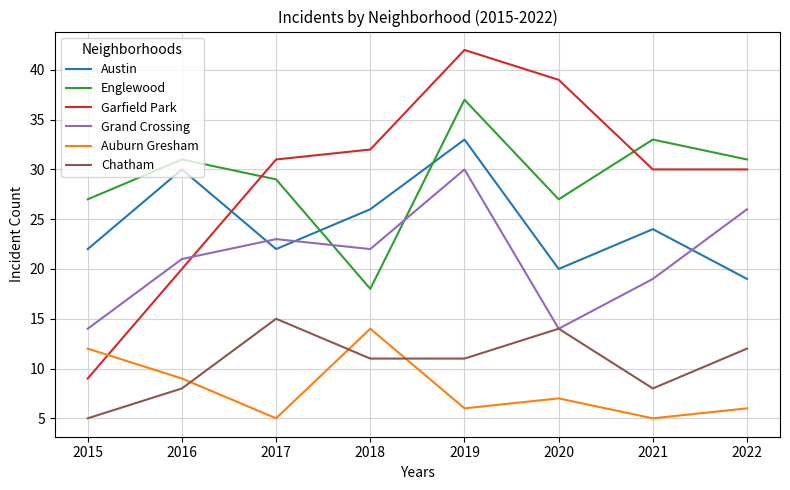

At which label does Chatham first exceed 11?

2017